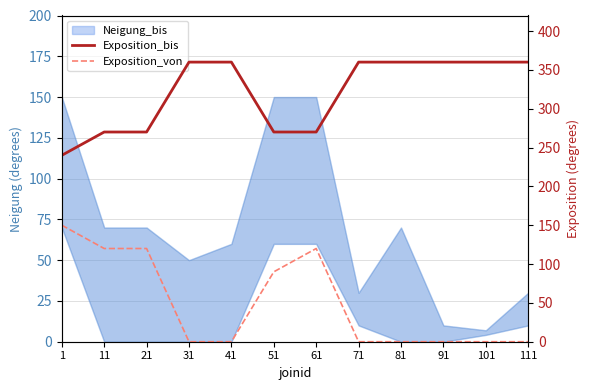

True or false: Exposition_bis has more than 2 points higher than both neighbors.

False